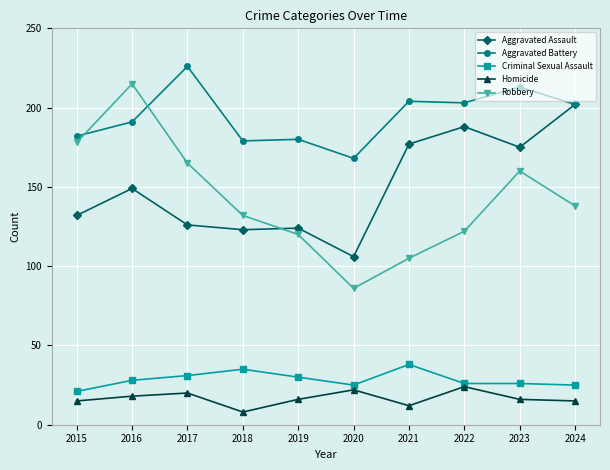

True or false: Homicide and Criminal Sexual Assault intersect in this chart.

False